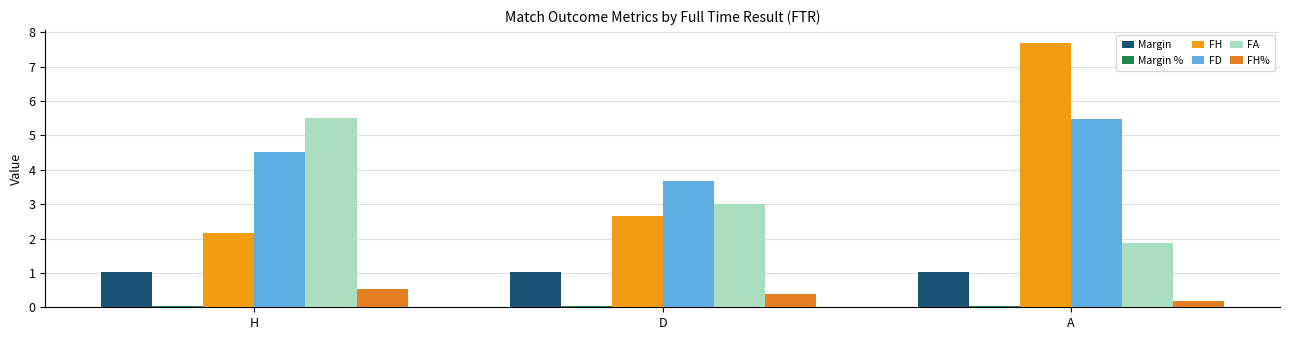

What is the label of the 1st bar from the left?

H